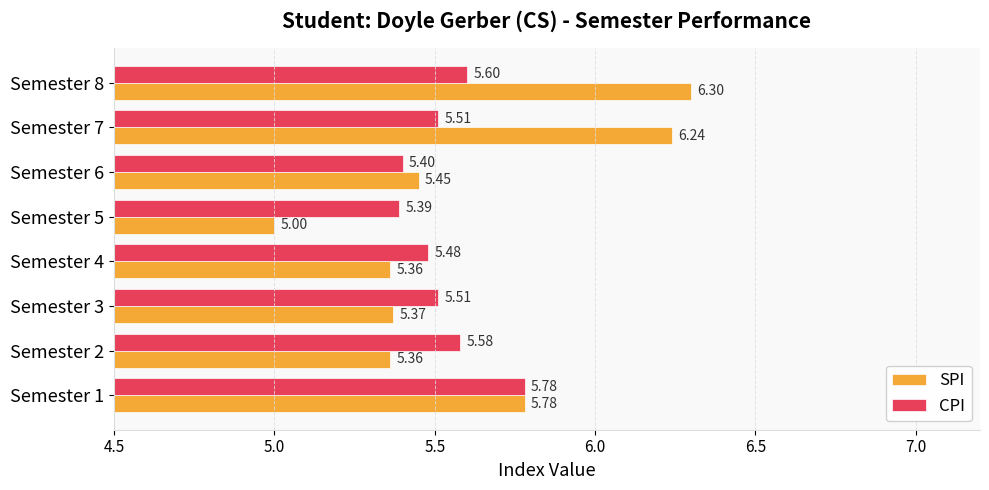

Is the value of CPI at Semester 8 greater than the value of SPI at Semester 5?

Yes